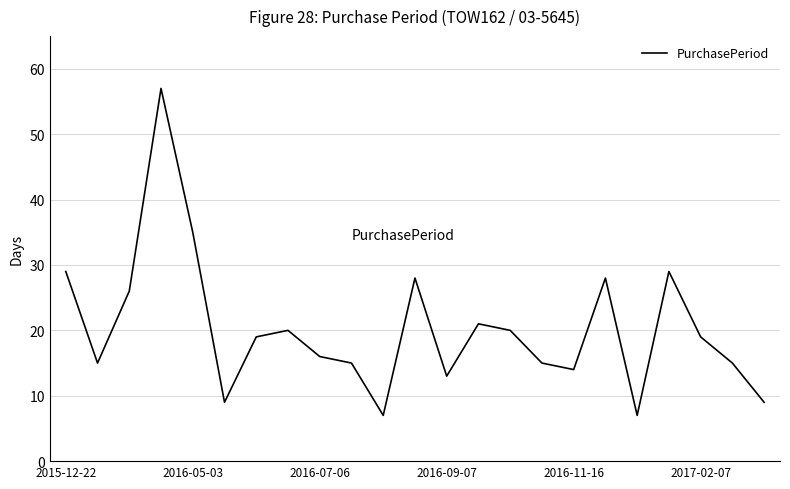

Does the chart display data point markers on the line(s)?

No